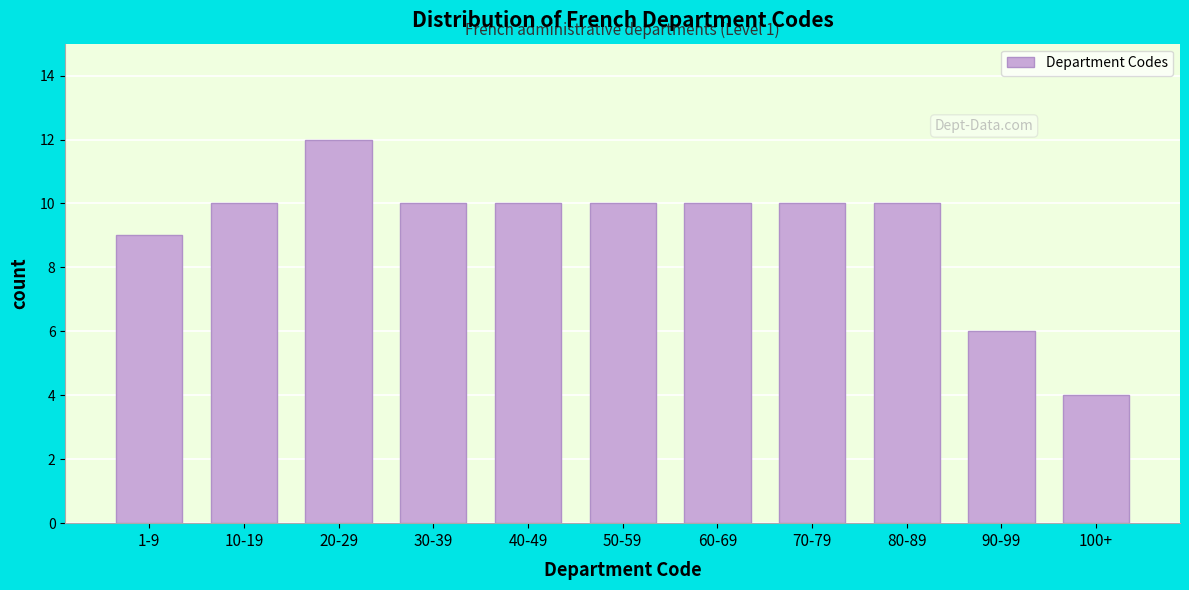

Reading right to left, transcribe all the data shown in this chart.

100+=4	90-99=6	80-89=10	70-79=10	60-69=10	50-59=10	40-49=10	30-39=10	20-29=12	10-19=10	1-9=9